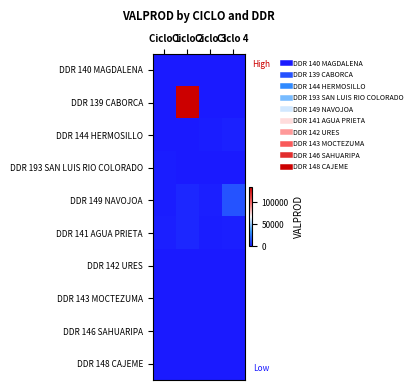

Reading right to left, transcribe all the data shown in this chart.

DDR 140 MAGDALENA: Ciclo 4=0.0	Ciclo 3=0.0	Ciclo 2=0.0	Ciclo 1=110.9
DDR 139 CABORCA: Ciclo 4=0.0	Ciclo 3=0.0	Ciclo 2=133458.0	Ciclo 1=0.0
DDR 144 HERMOSILLO: Ciclo 4=2408.0	Ciclo 3=1369.0	Ciclo 2=441.0	Ciclo 1=210.0
DDR 193 SAN LUIS RIO COLORADO: Ciclo 4=0.0	Ciclo 3=0.0	Ciclo 2=0.0	Ciclo 1=1452.4
DDR 149 NAVOJOA: Ciclo 4=15411.1	Ciclo 3=1831.8	Ciclo 2=3688.7	Ciclo 1=1364.6
DDR 141 AGUA PRIETA: Ciclo 4=2036.9	Ciclo 3=1043.6	Ciclo 2=4152.5	Ciclo 1=1729.2
DDR 142 URES: Ciclo 4=0.0	Ciclo 3=0.0	Ciclo 2=0.0	Ciclo 1=0.0
DDR 143 MOCTEZUMA: Ciclo 4=0.0	Ciclo 3=0.0	Ciclo 2=0.0	Ciclo 1=0.0
DDR 146 SAHUARIPA: Ciclo 4=0.0	Ciclo 3=0.0	Ciclo 2=0.0	Ciclo 1=0.0
DDR 148 CAJEME: Ciclo 4=0.0	Ciclo 3=0.0	Ciclo 2=110.2	Ciclo 1=0.0